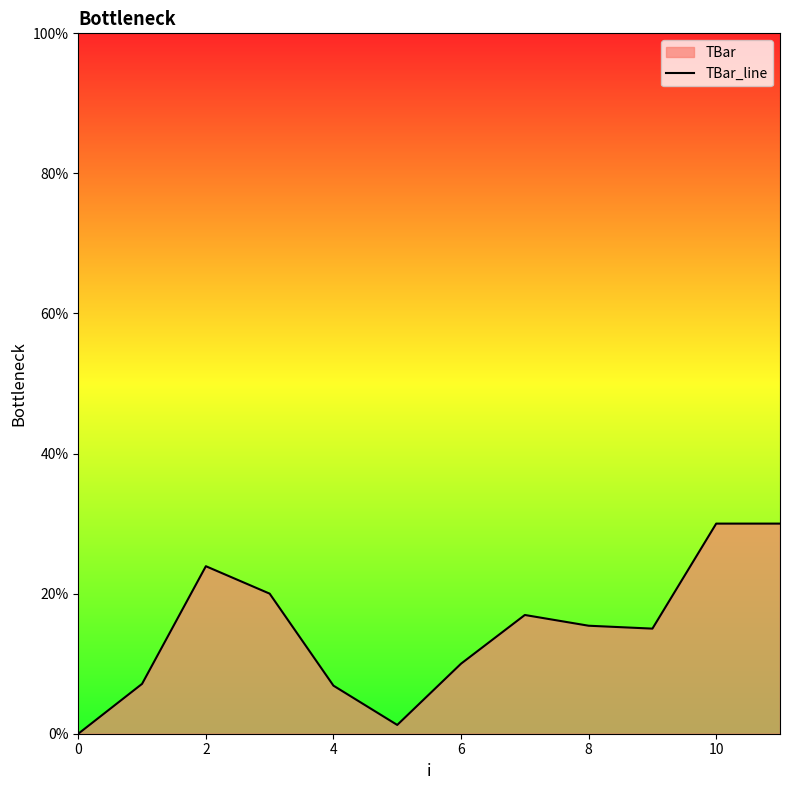

Is it true that the value at 6 is 17.9?

False